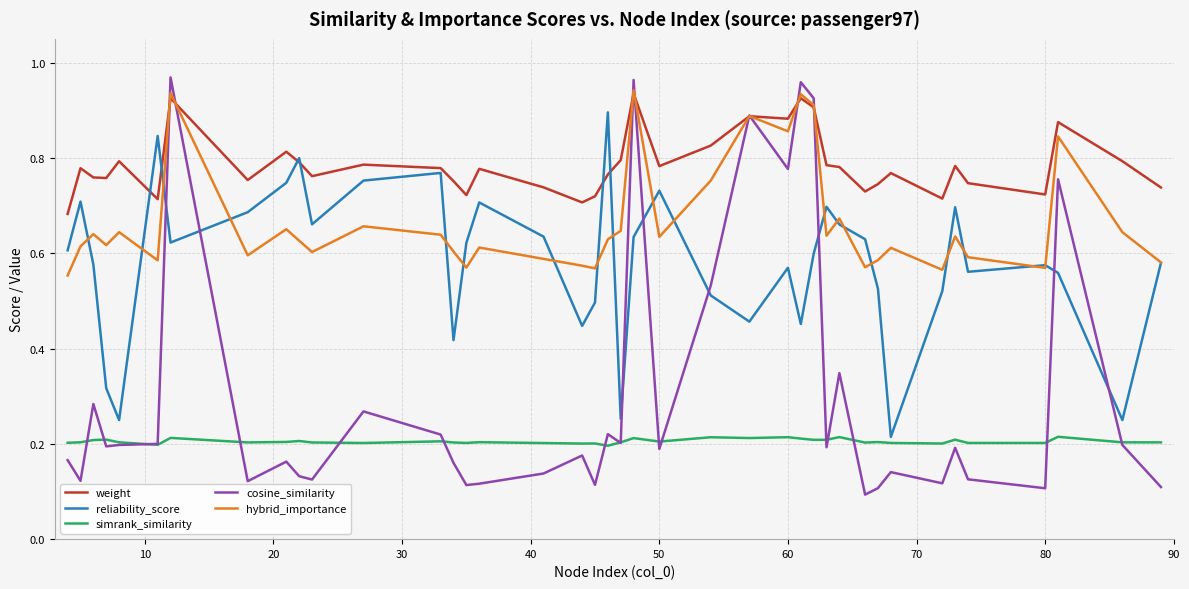

Which series has the largest total across all categories?

weight